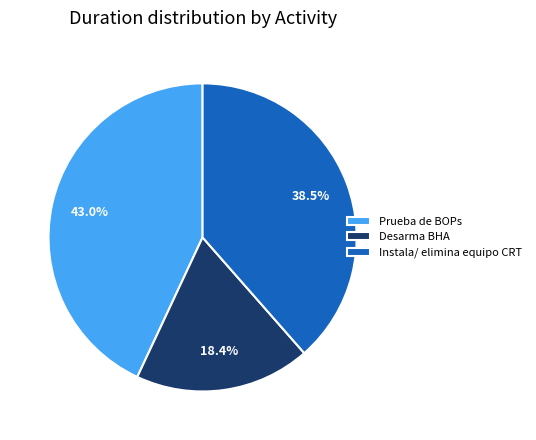

Is there a majority slice in this chart?

No